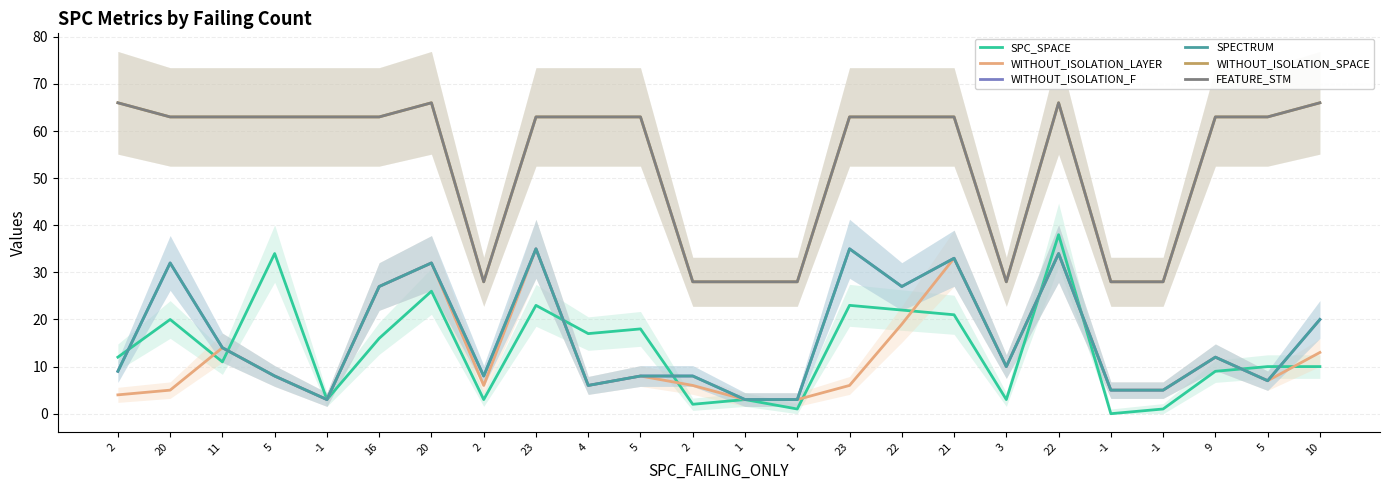

The value of FEATURE_STM at 5 is 88. True or false?

False